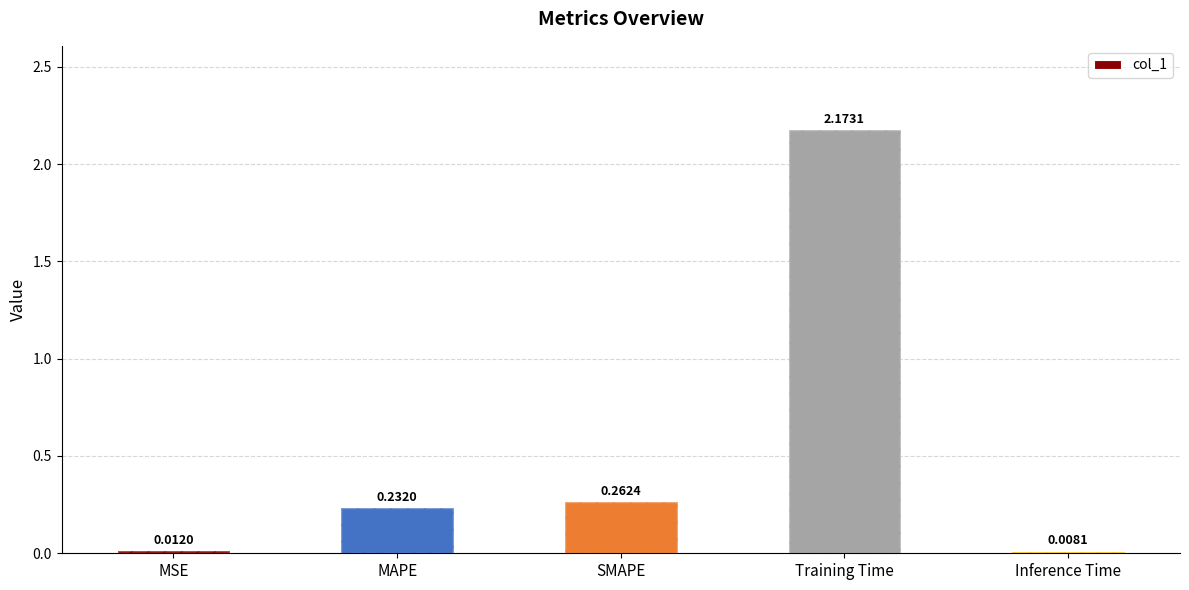

How many distinct data groups are displayed?

1